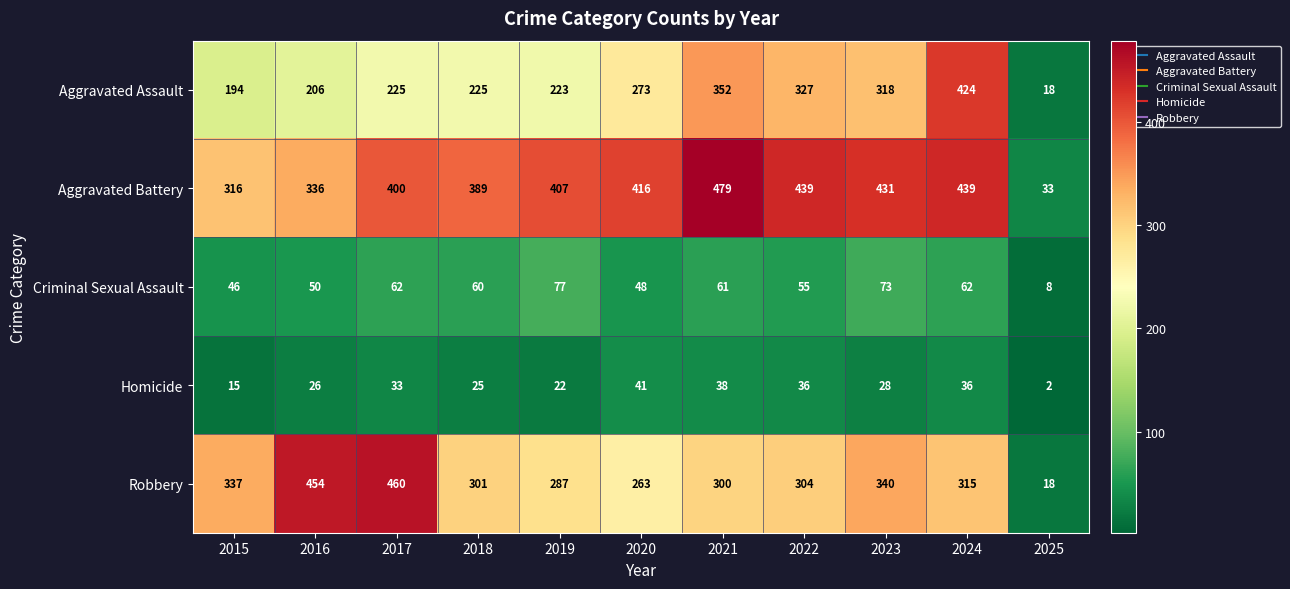

Where does the Homicide series first go above 28?

2017